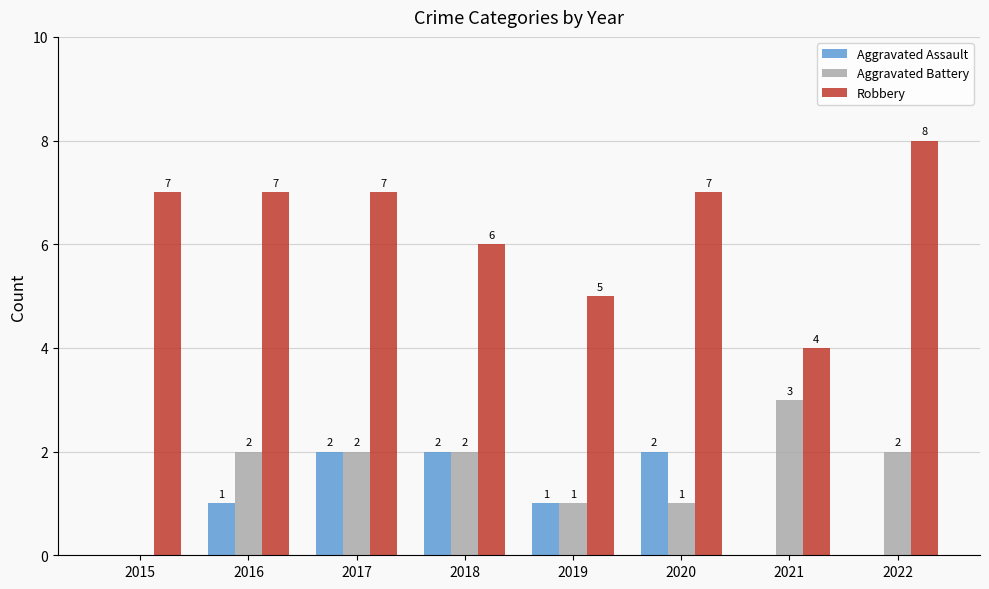

How many distinct data groups are displayed?

3